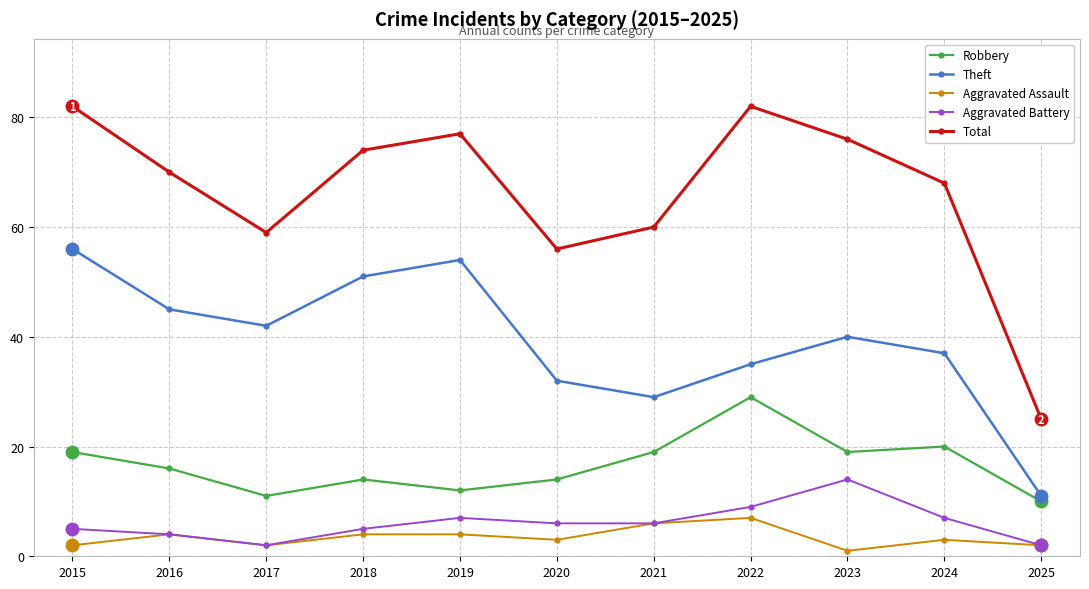

How many lines are shown in the chart?

5